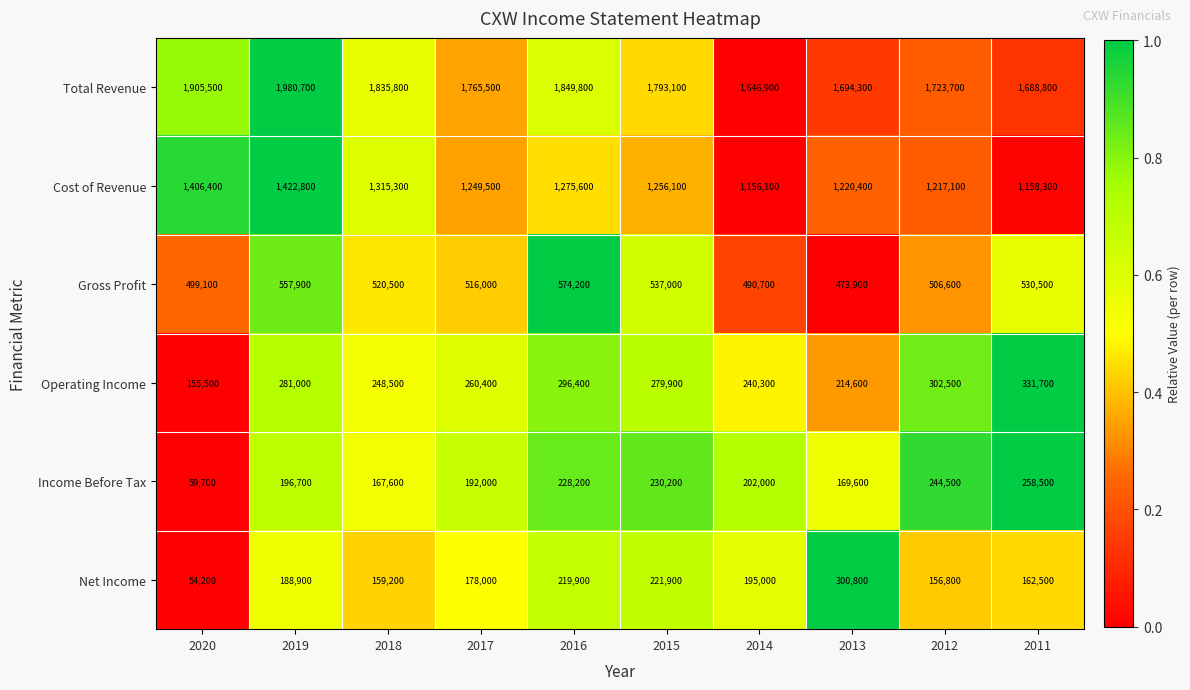

What is the total value across all series at 2020?

4080400